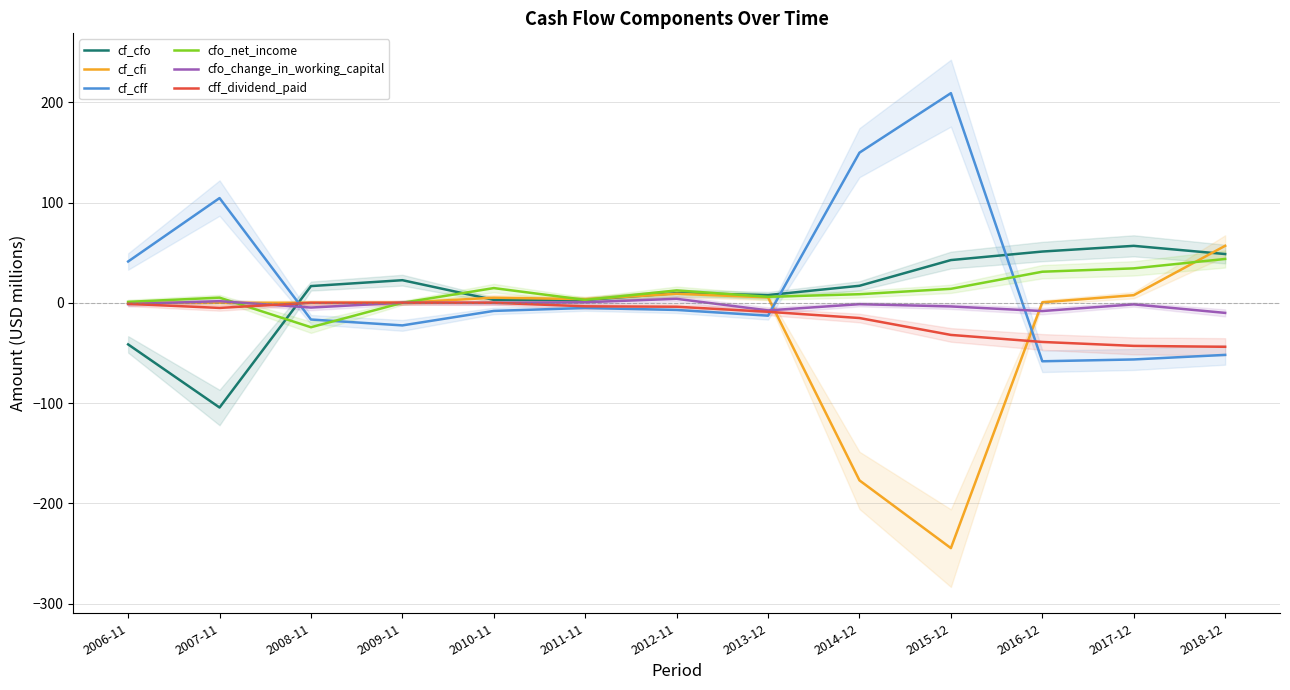

What is the difference between the second highest and second lowest values in the cf_cff series?

206.2